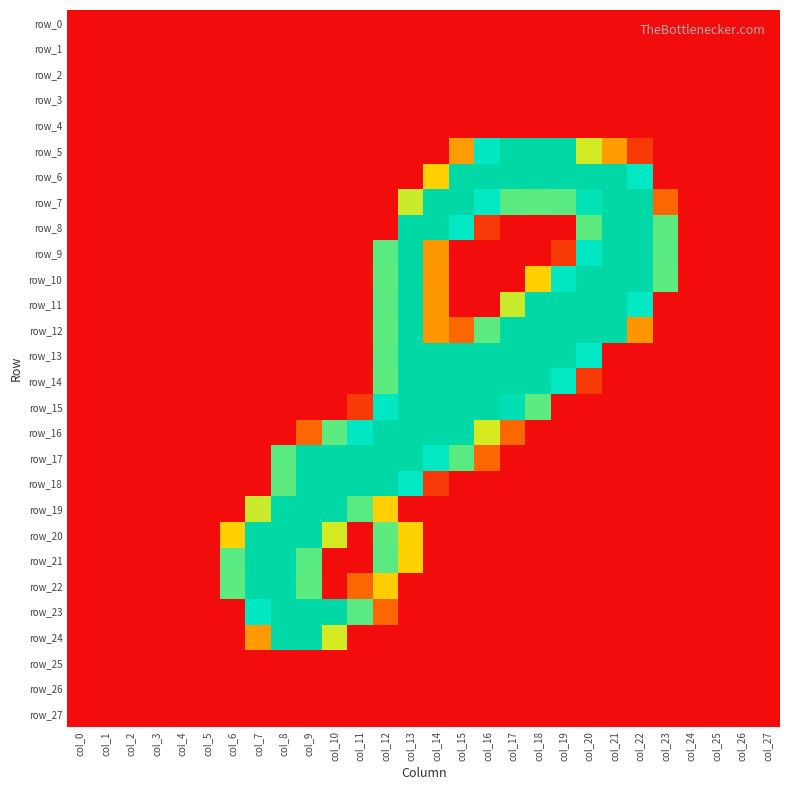

Is the value of row_7 at col_26 greater than the value of row_14 at col_15?

No